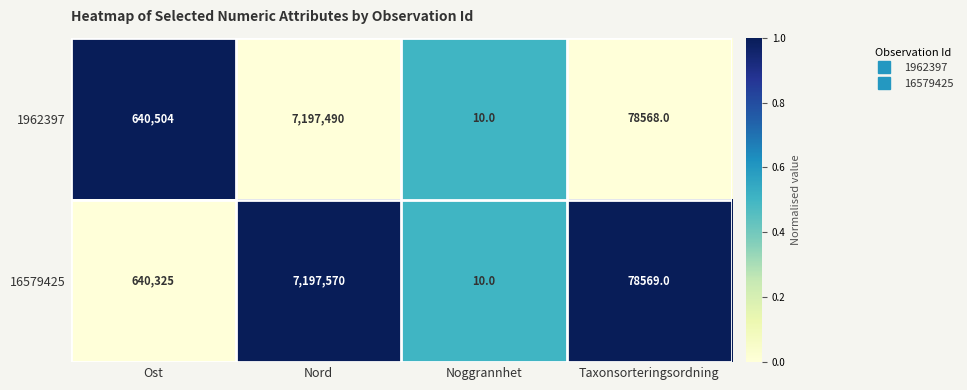

At Taxonsorteringsordning, list the series in order from smallest to largest.

1962397, 16579425